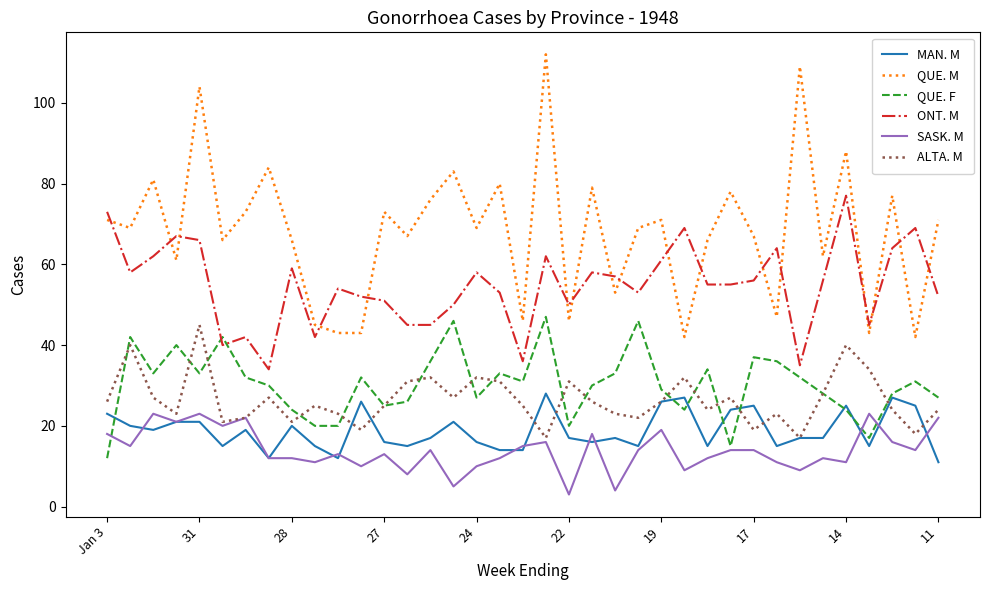

What is the minimum value for MAN. M?

11